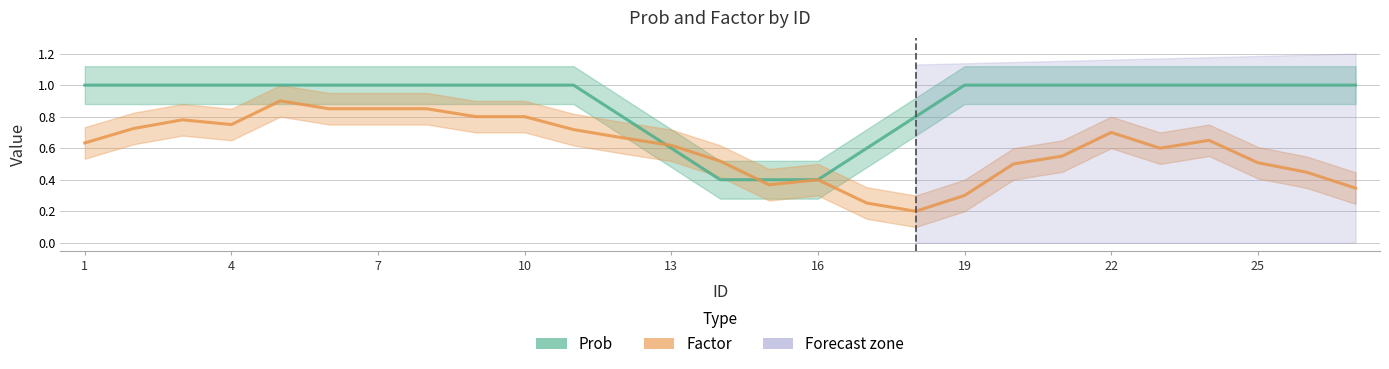

Is this an area chart (filled region under the line)?

No